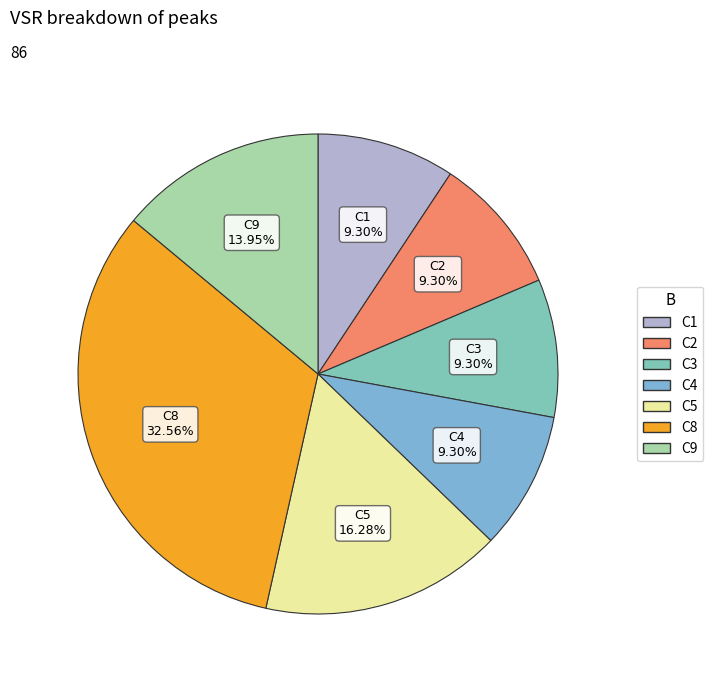

How many segments does this pie chart have?

7